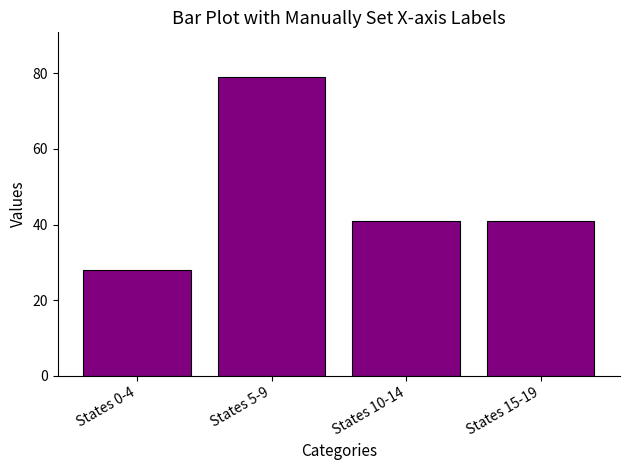

What position from the right is States 0-4?

4